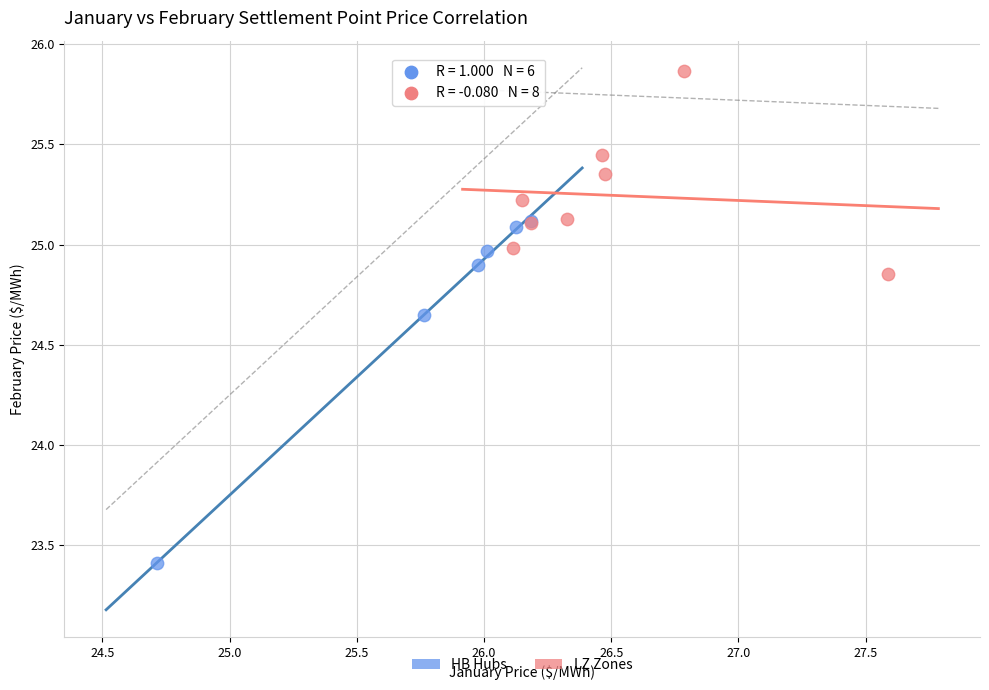

Which series contains the lowest Y value?

HB Hubs